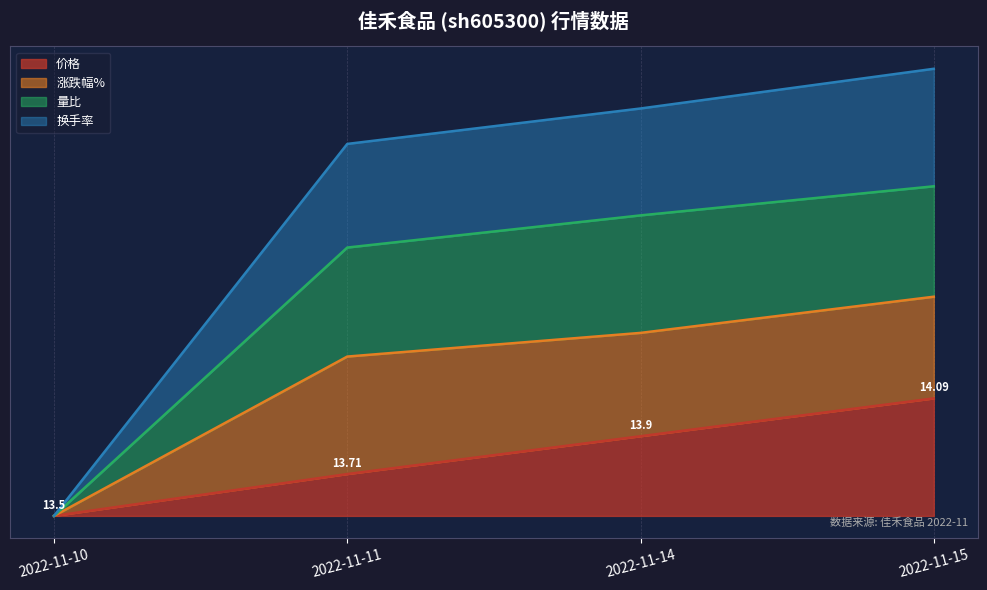

How many values in the 量比 series exceed 3?

3